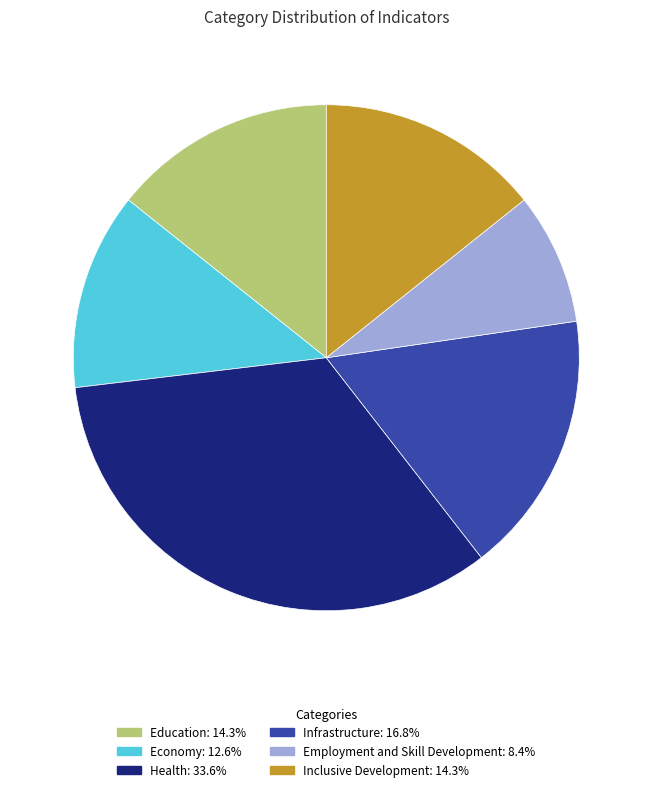

Do Health and Inclusive Development together represent more than half of the pie?

No